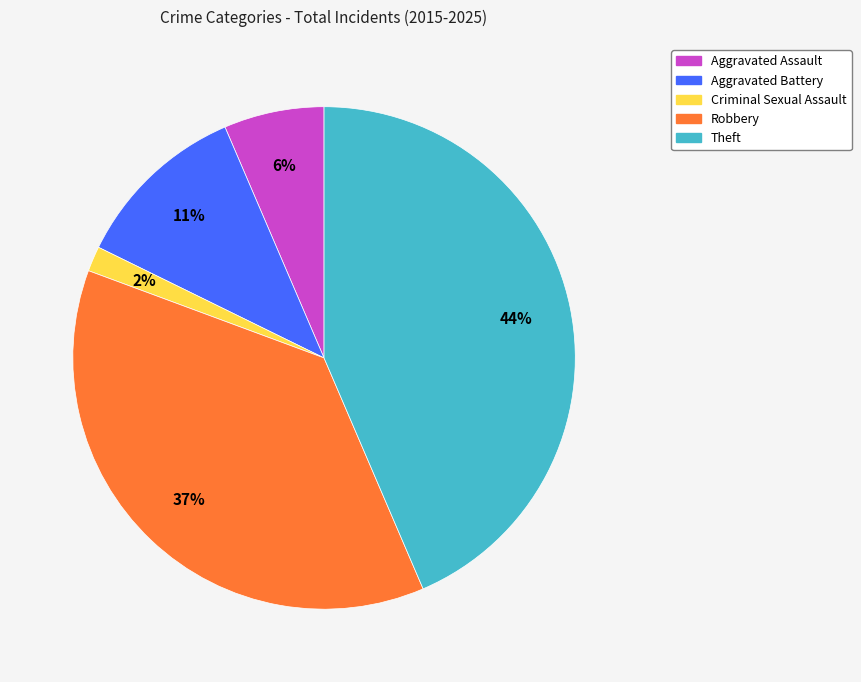

Is there any slice that represents more than half of the pie?

No